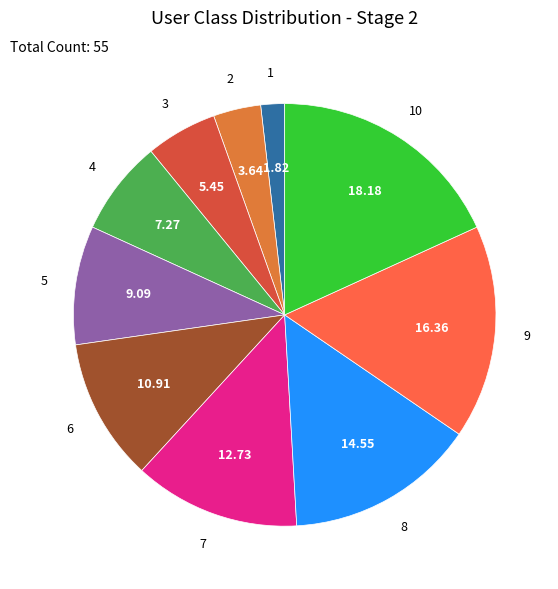

Count the number of slices in the pie.

10